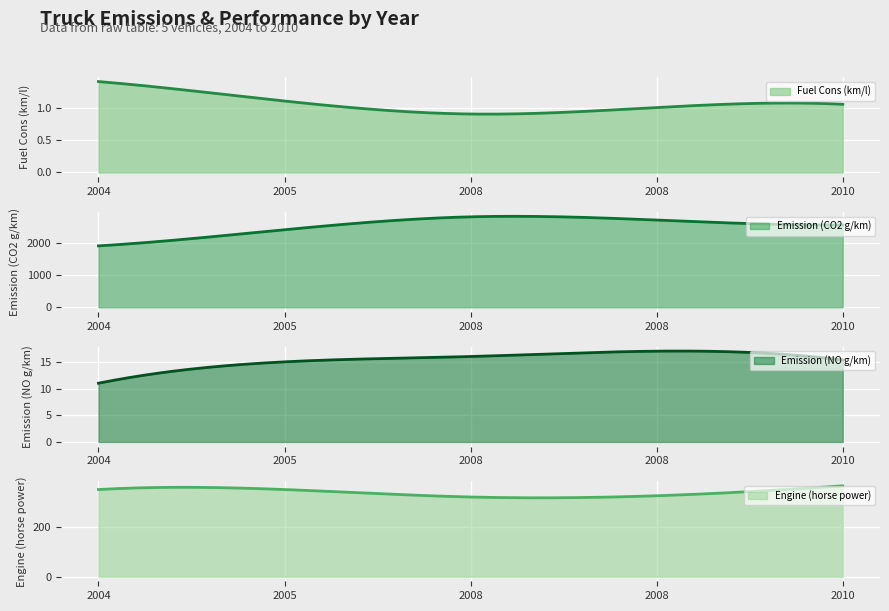

Is it true that Emission (CO2 g/km) equals 4038.9 at 2005?

False